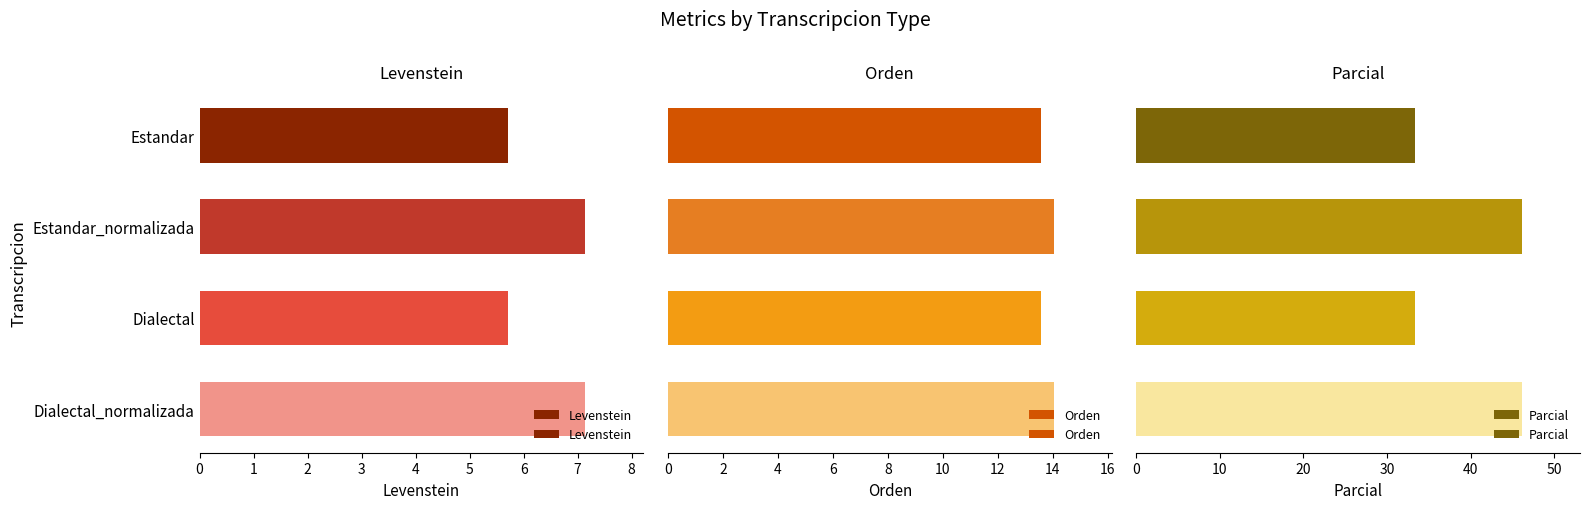

How many data points in Orden are less than 14?

2